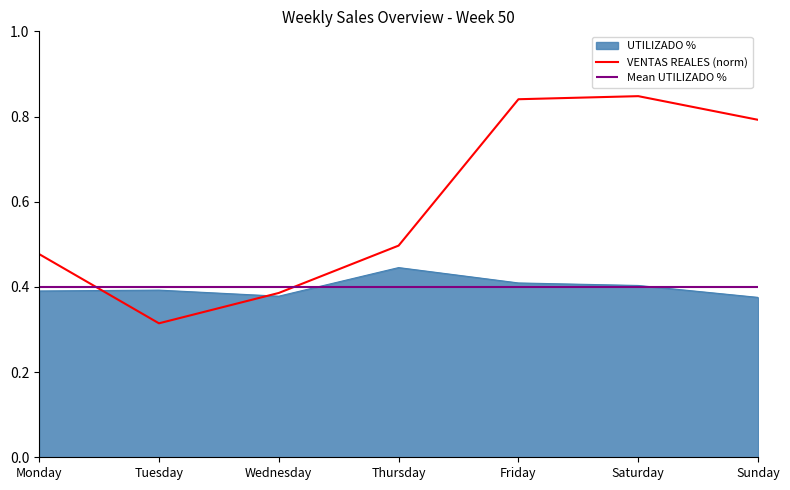

What is the difference between the values at Wednesday and Thursday?

0.1